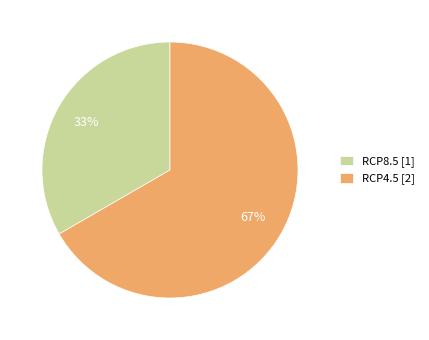

Is the sum of RCP4.5 and RCP8.5 greater than half?

Yes